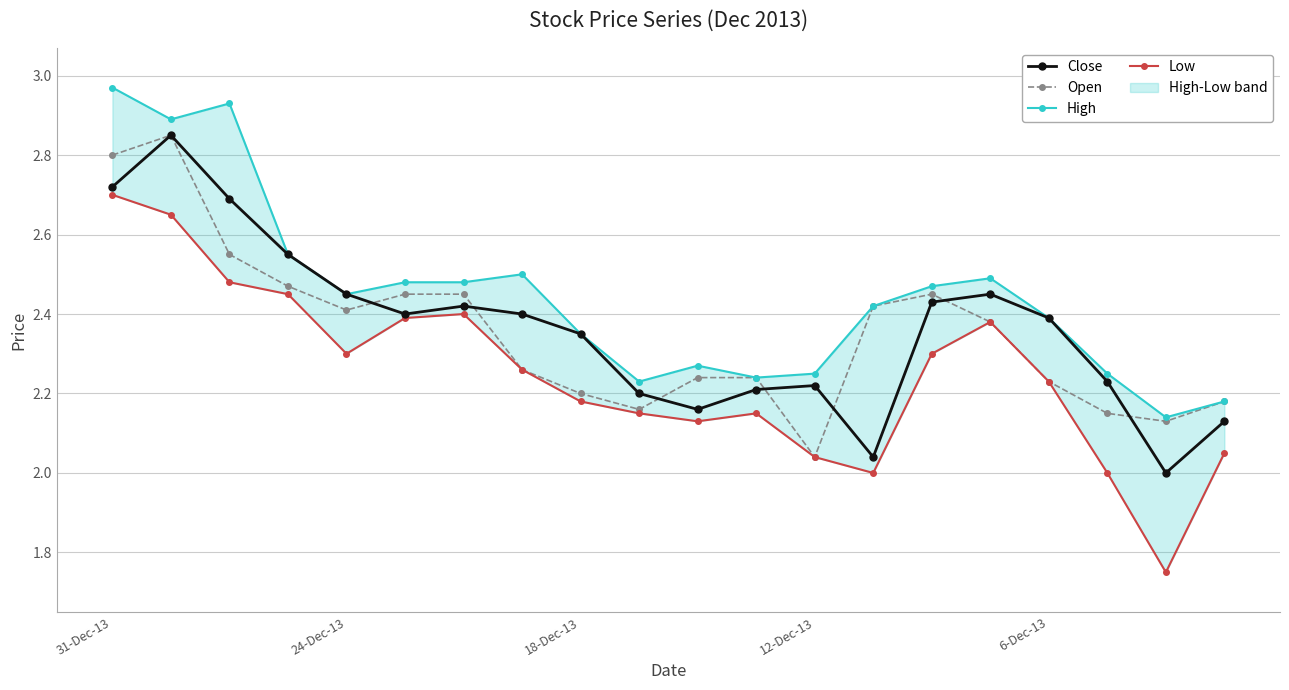

Which series has the widest spread of values?

Low